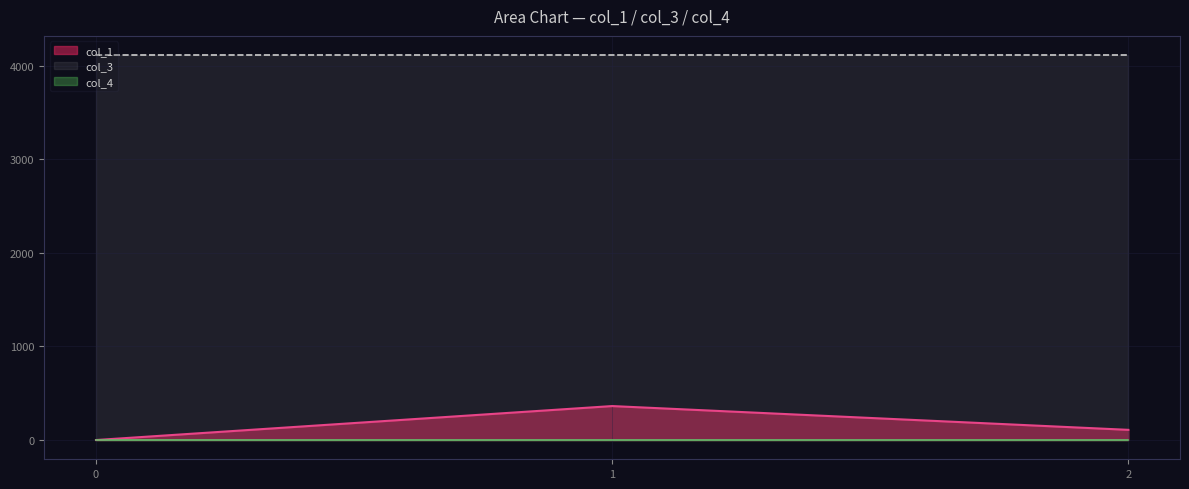

What is the maximum value for col_3?

4112.0